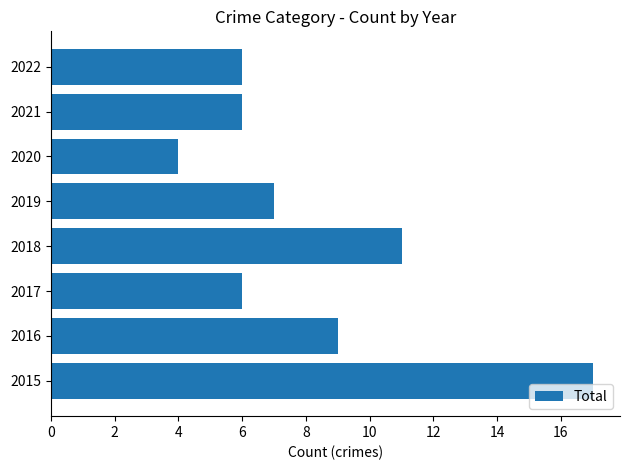

What is the change in value from 2015 to 2017?

-11